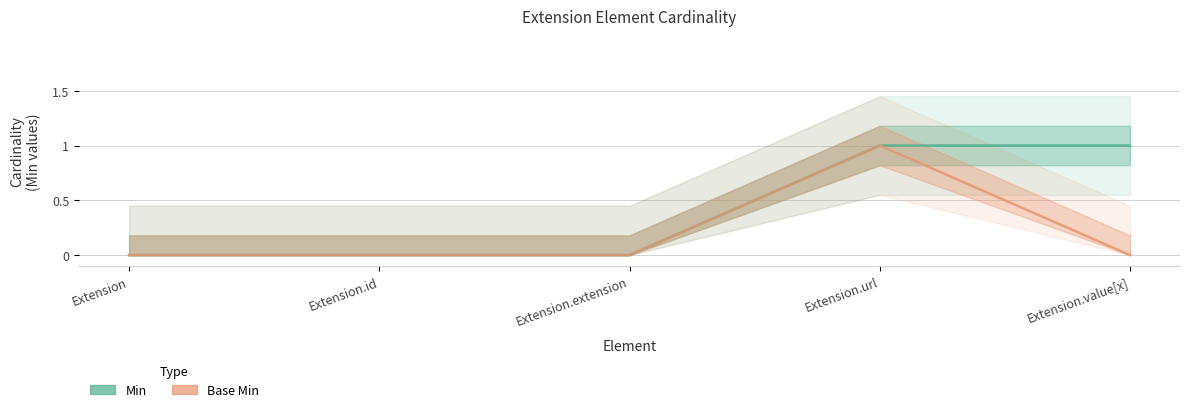

What are all the series names shown in the legend?

Min, Base Min